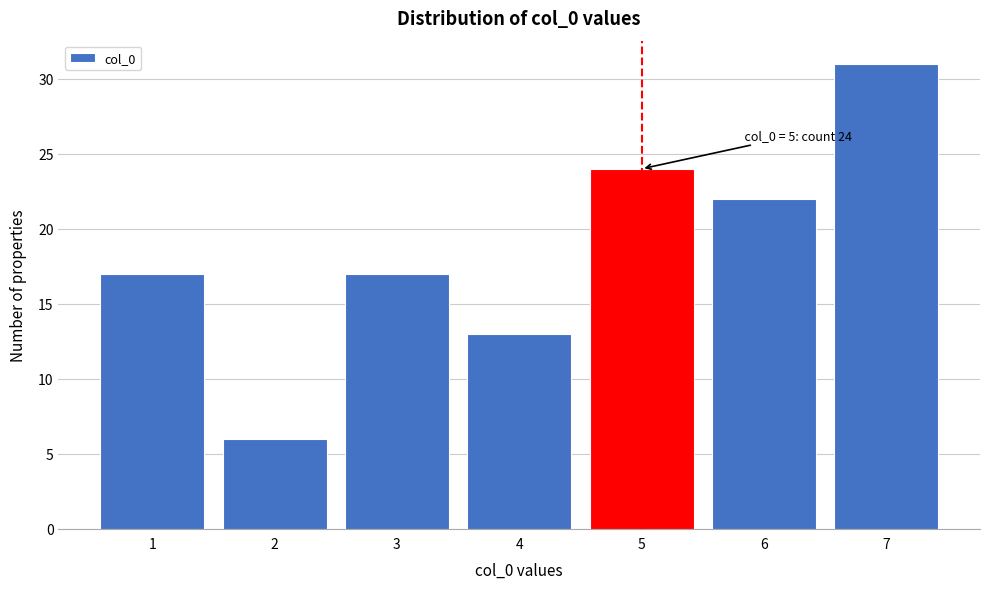

Reading left to right, what are all the values shown in this chart?

17	6	17	13	24	22	31